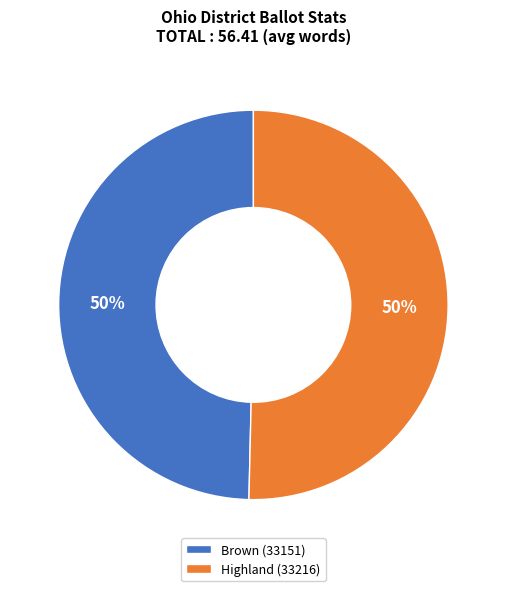

Approximately how many times larger is the value at Brown (33151) compared to Highland (33216)?

1.0